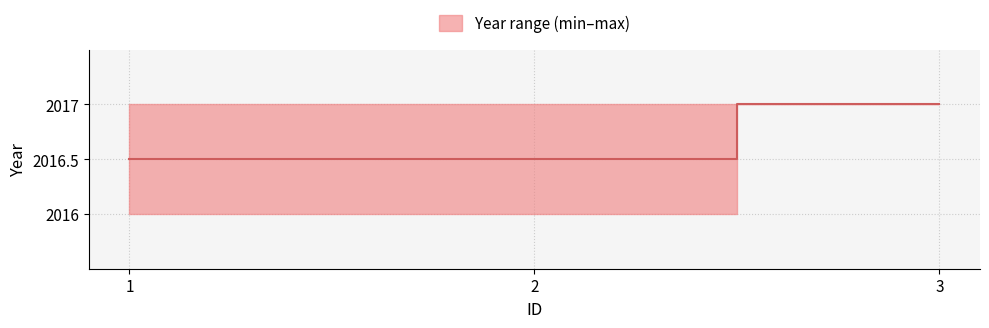

What is the change in value from 1 to 3?

+0.5